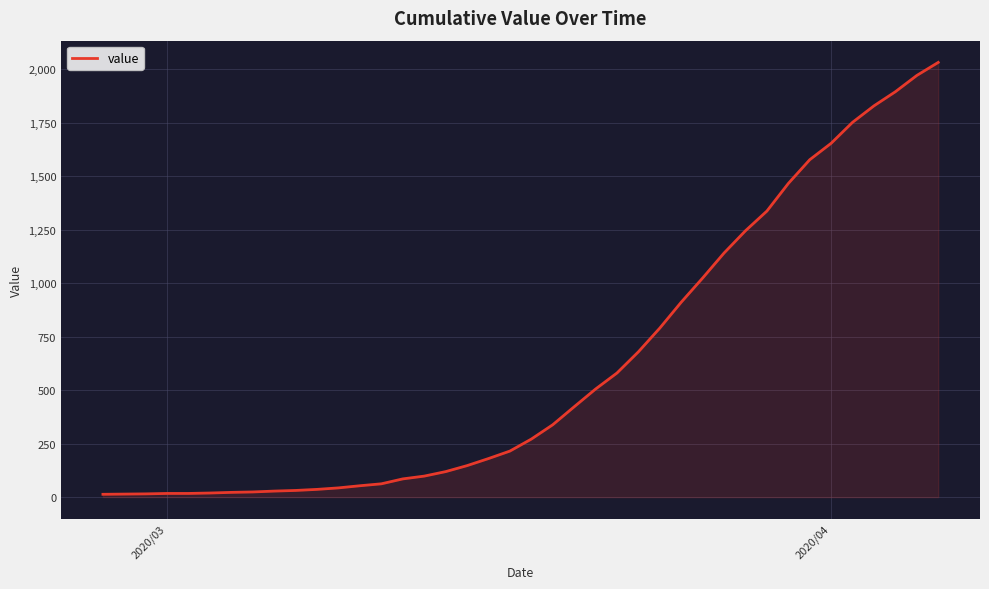

What is the greatest value displayed?

2032